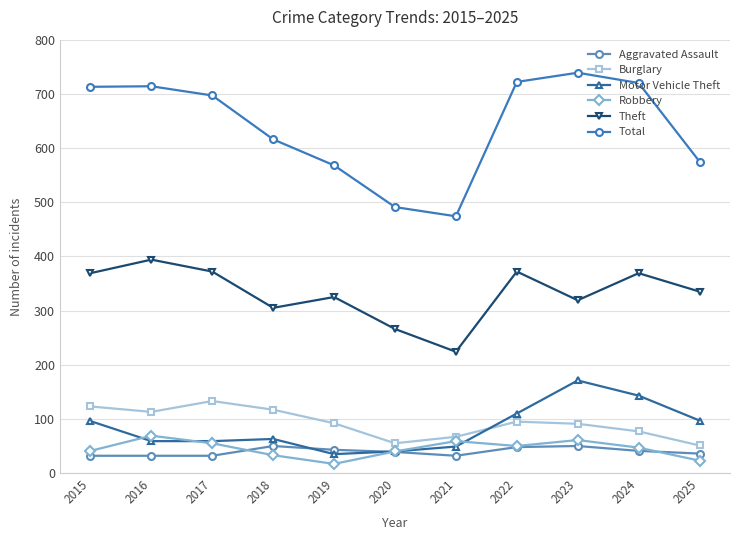

True or false: Aggravated Assault and Total intersect in this chart.

False